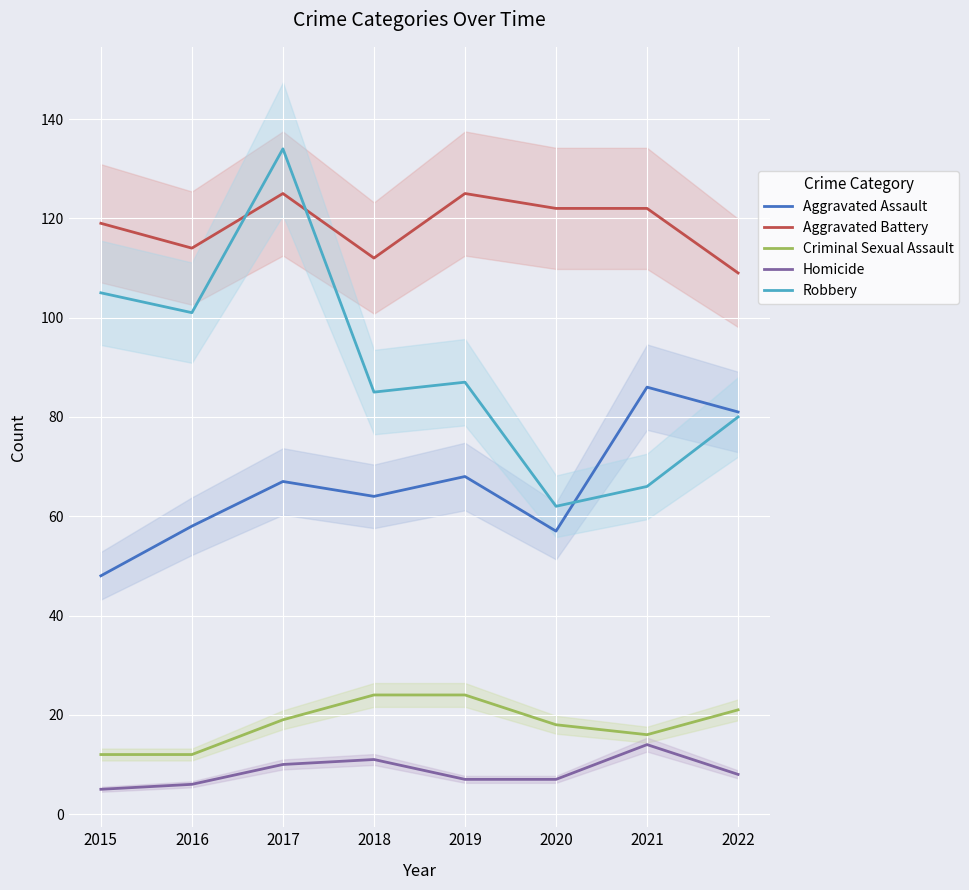

Is this an area chart (filled region under the line)?

No